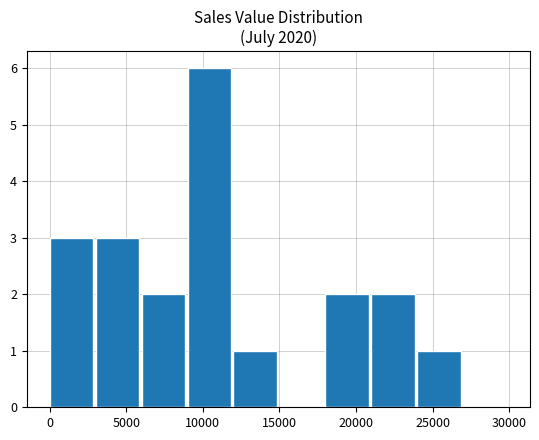

What is the sum of all values?

20